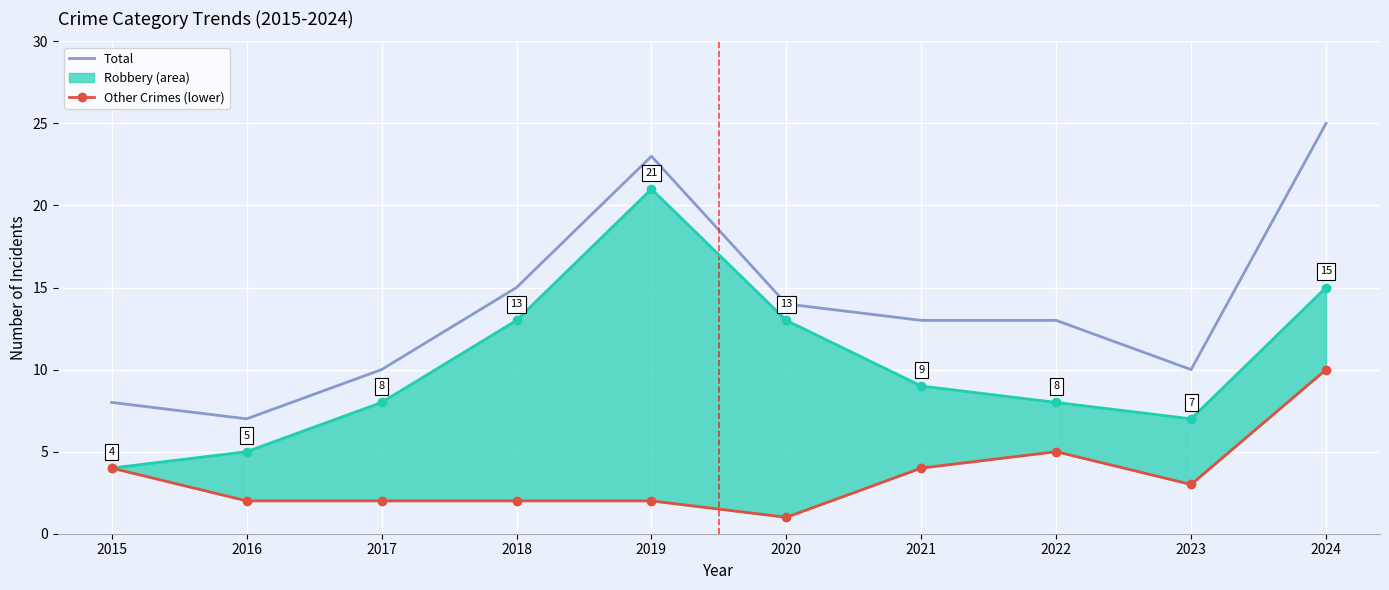

Reading right to left, what are all the values shown in this chart?

2024=25	2023=10	2022=13	2021=13	2020=14	2019=23	2018=15	2017=10	2016=7	2015=8